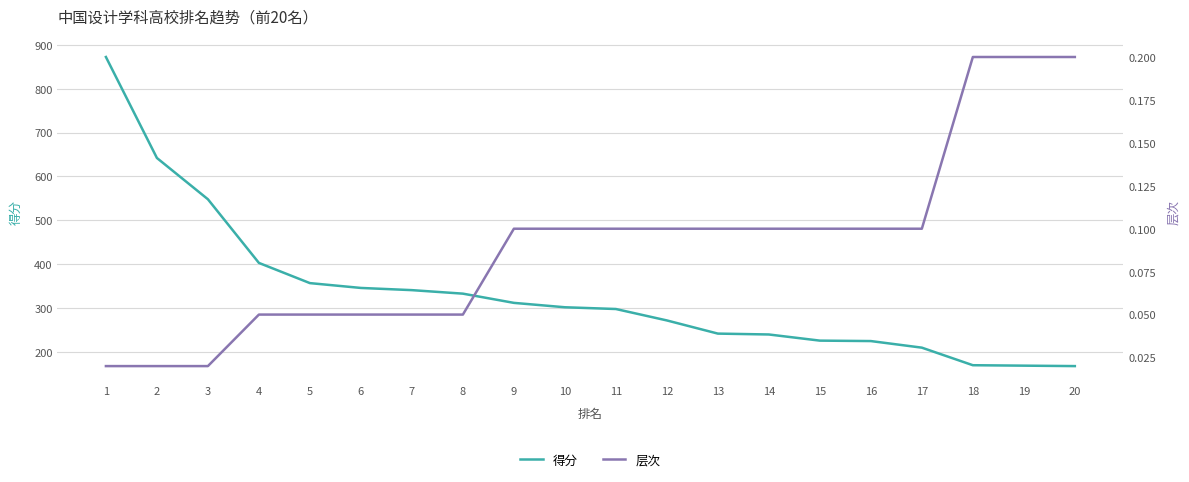

True or false: 得分 has a value of 292 at 19.

False